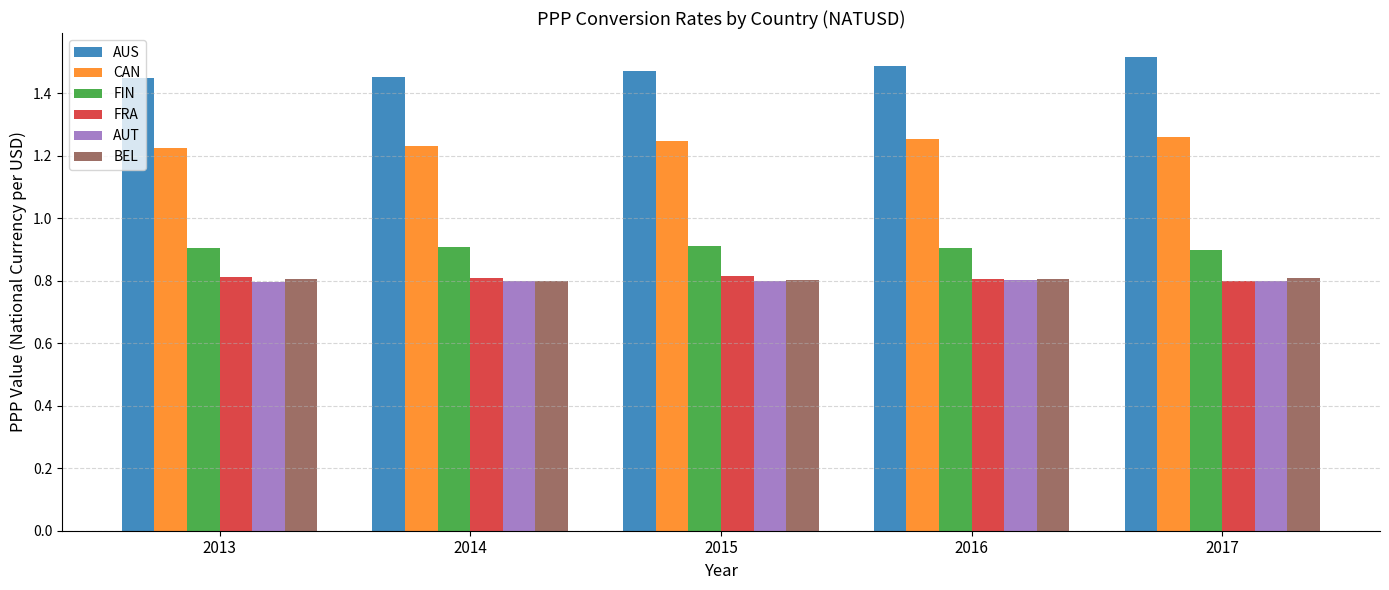

How many FIN values are between 0 and 1?

5